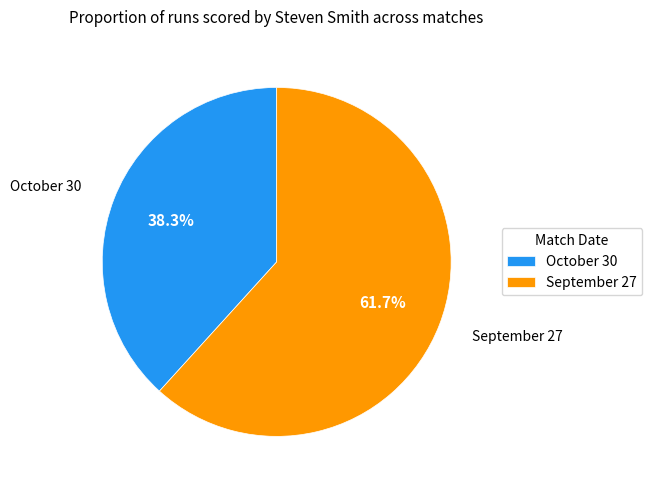

What percentage is the September 27 slice, to the nearest percent?

62%